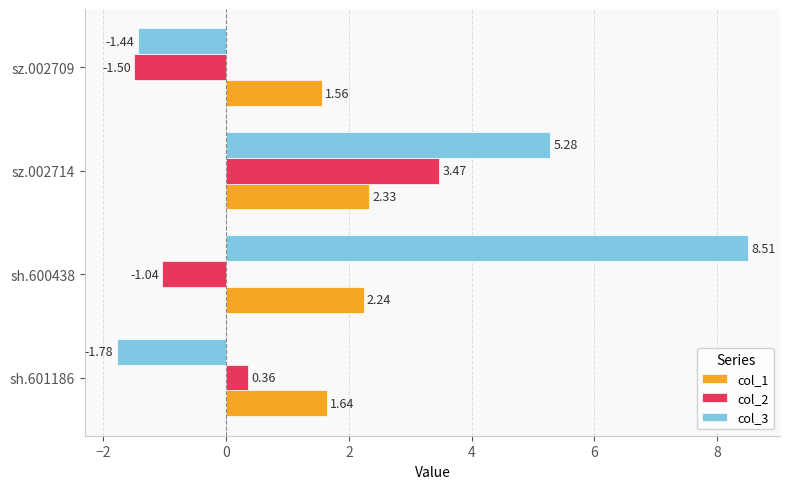

What is the difference between the maximum and minimum values in the col_1 series?

0.8